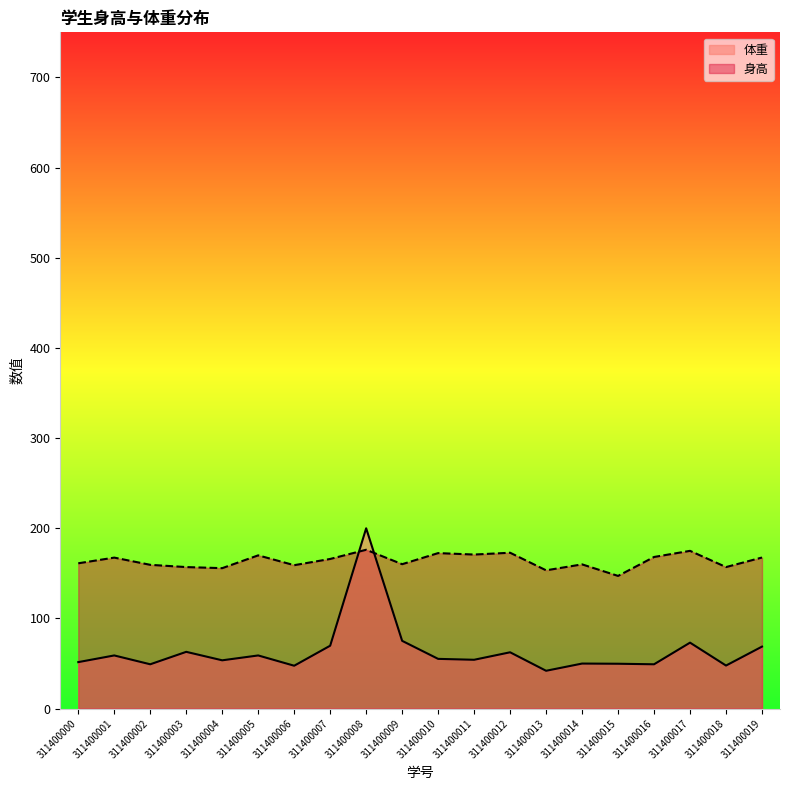

What is the change in value from 311400007 to 311400012?

+6.9